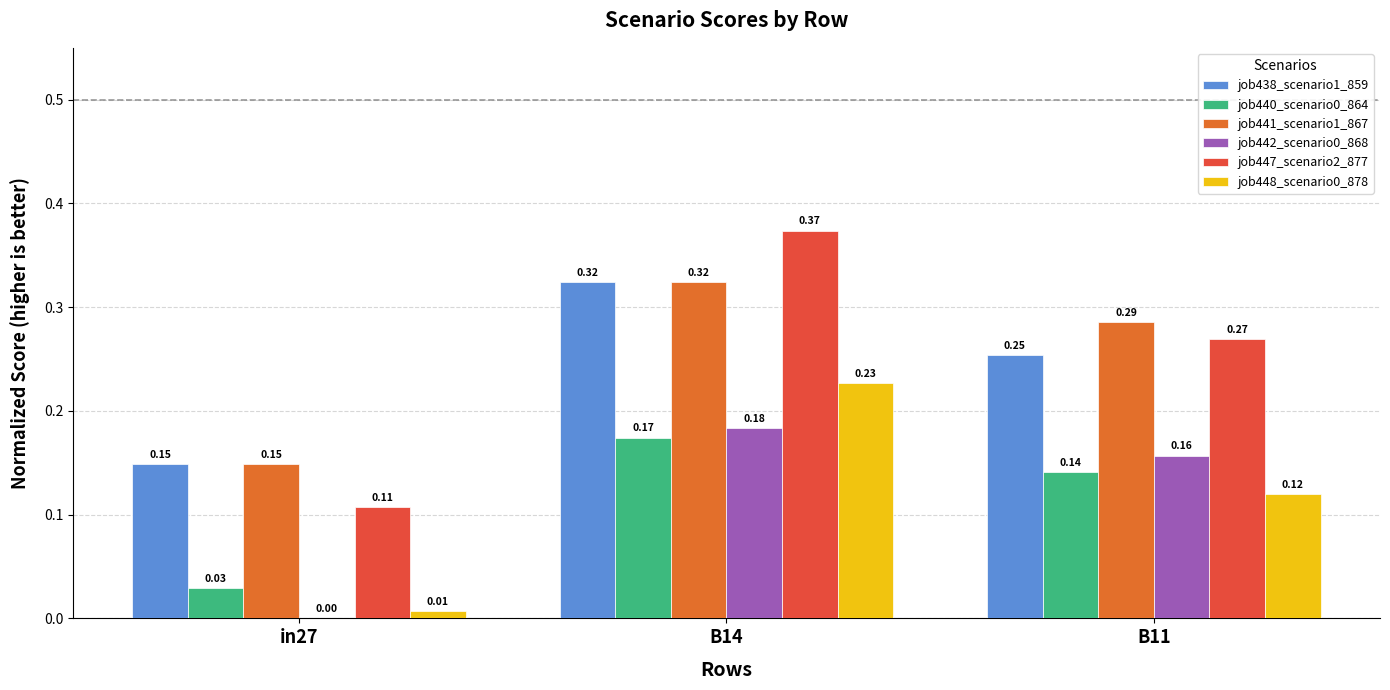

What is the maximum value shown in the chart?

0.4